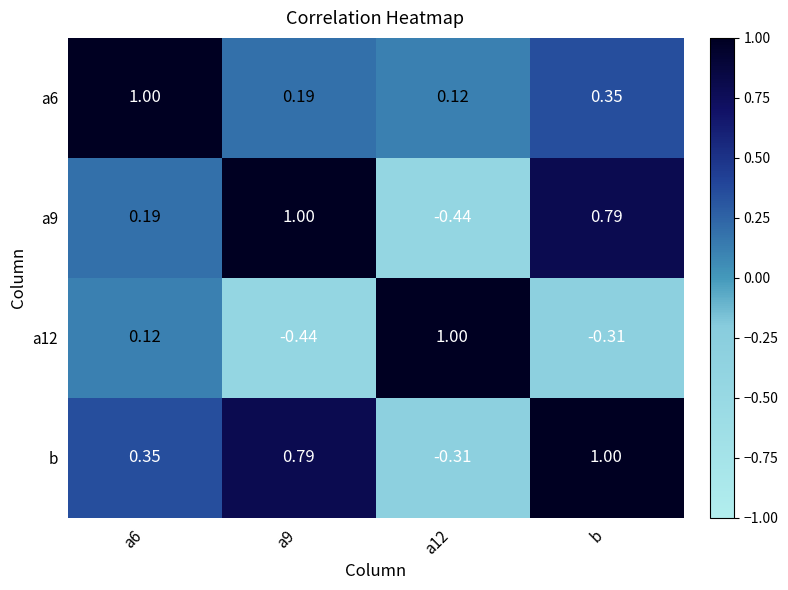

Which series has the largest total across all categories?

b